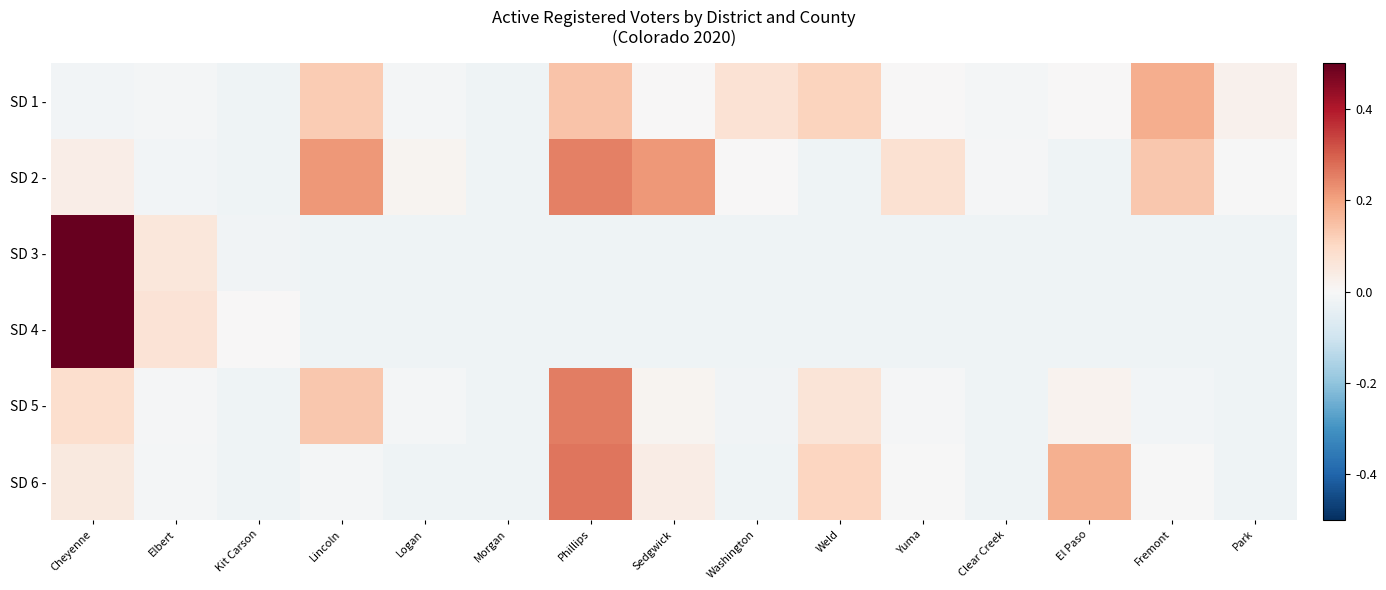

What is the maximum value shown in the chart?

0.9